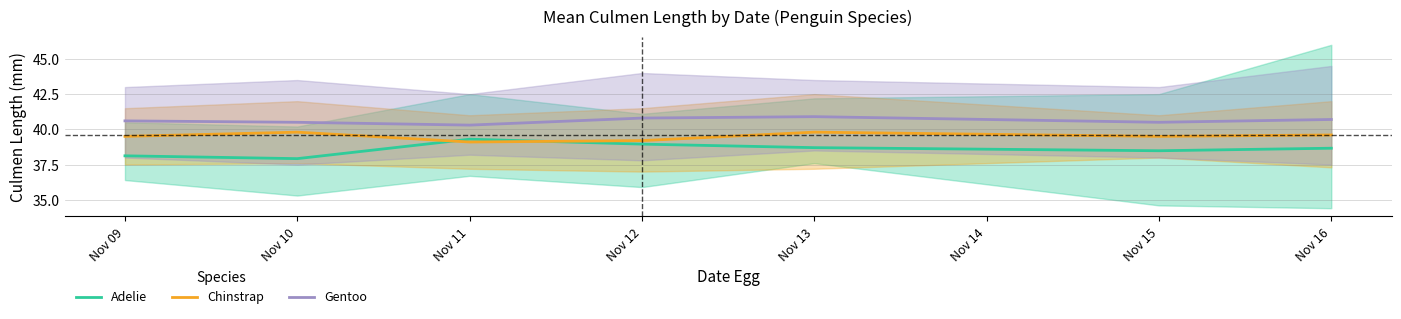

True or false: Chinstrap and Gentoo intersect in this chart.

False